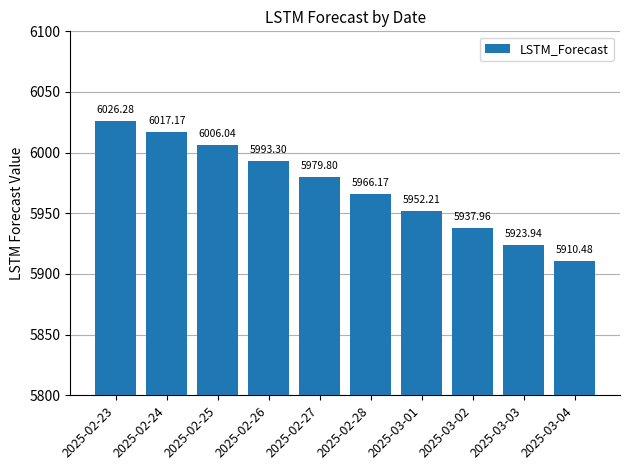

List the labels in order of value, largest first.

2025-02-23, 2025-02-24, 2025-02-25, 2025-02-26, 2025-02-27, 2025-02-28, 2025-03-01, 2025-03-02, 2025-03-03, 2025-03-04